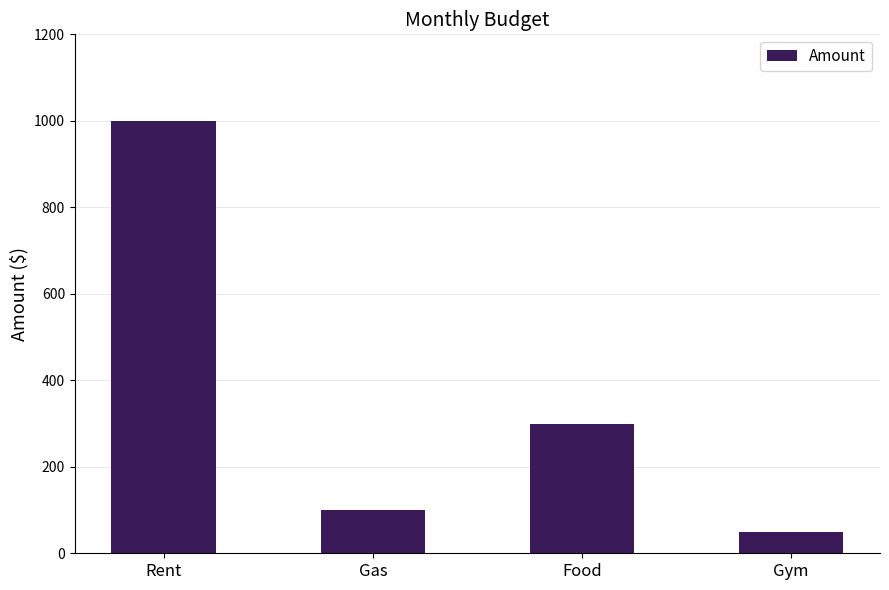

At which label is the value closest to 525?

Food